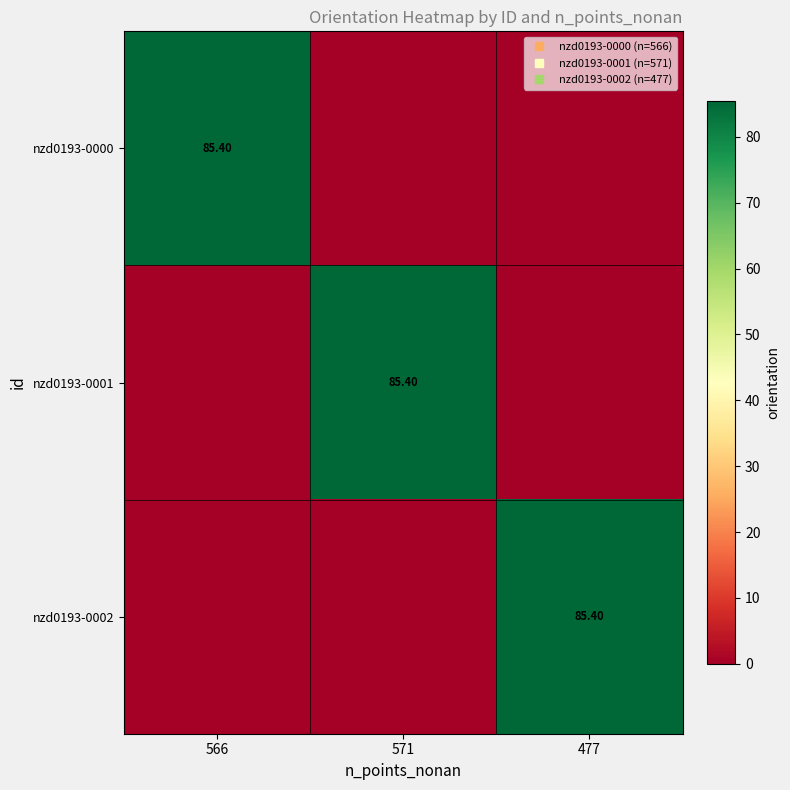

Rank the series by their average value, from lowest to highest.

nzd0193-0002, nzd0193-0001, nzd0193-0000